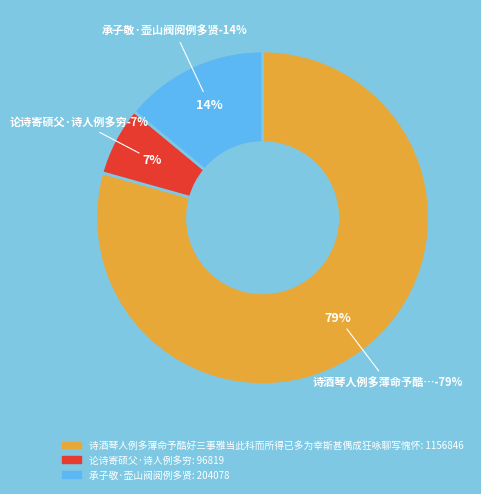

Is it true that 论诗寄硕父·诗人例多穷 is 16% of the pie?

False